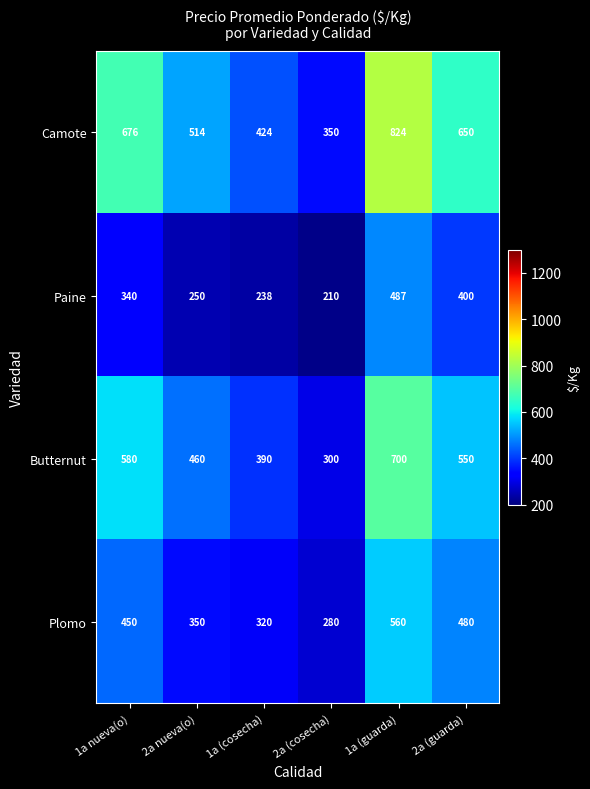

What is the spread (max minus min) of values at 1a (cosecha)?

186